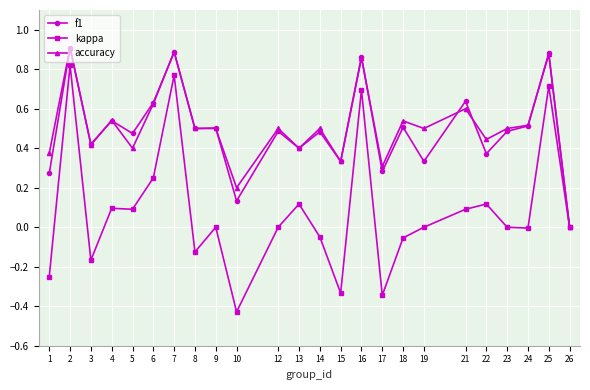

Where is the first local maximum for kappa?

2